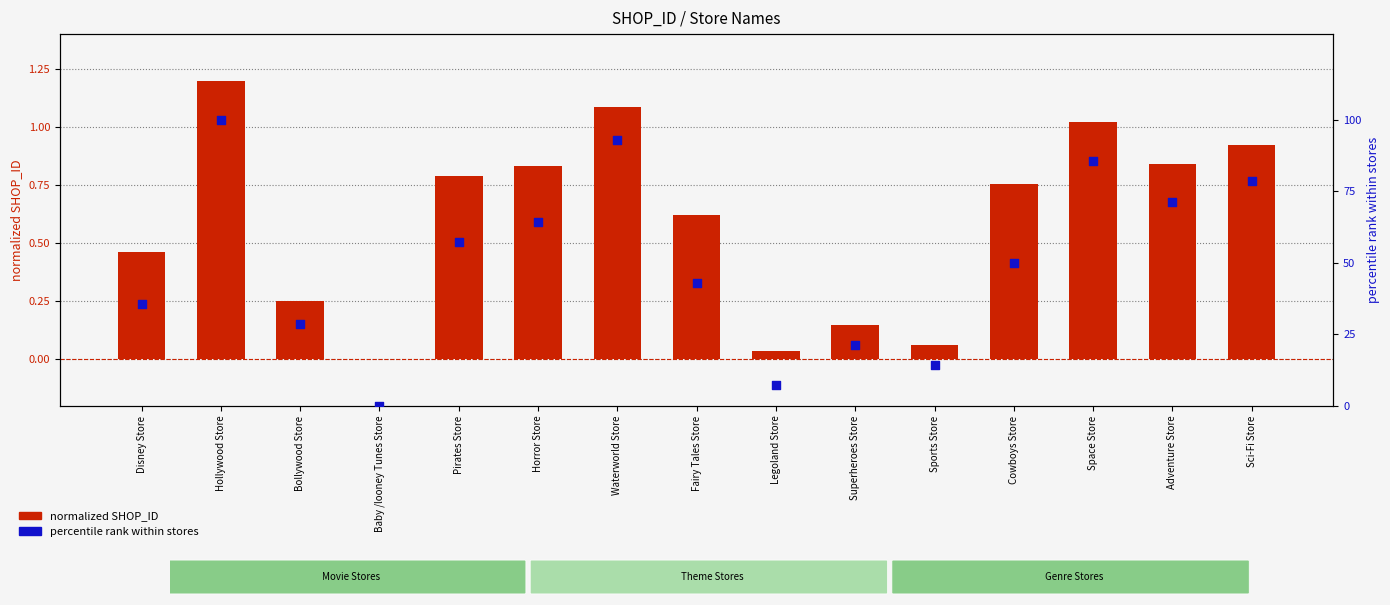

What are all the series names shown in the legend?

normalized SHOP_ID, percentile rank within stores